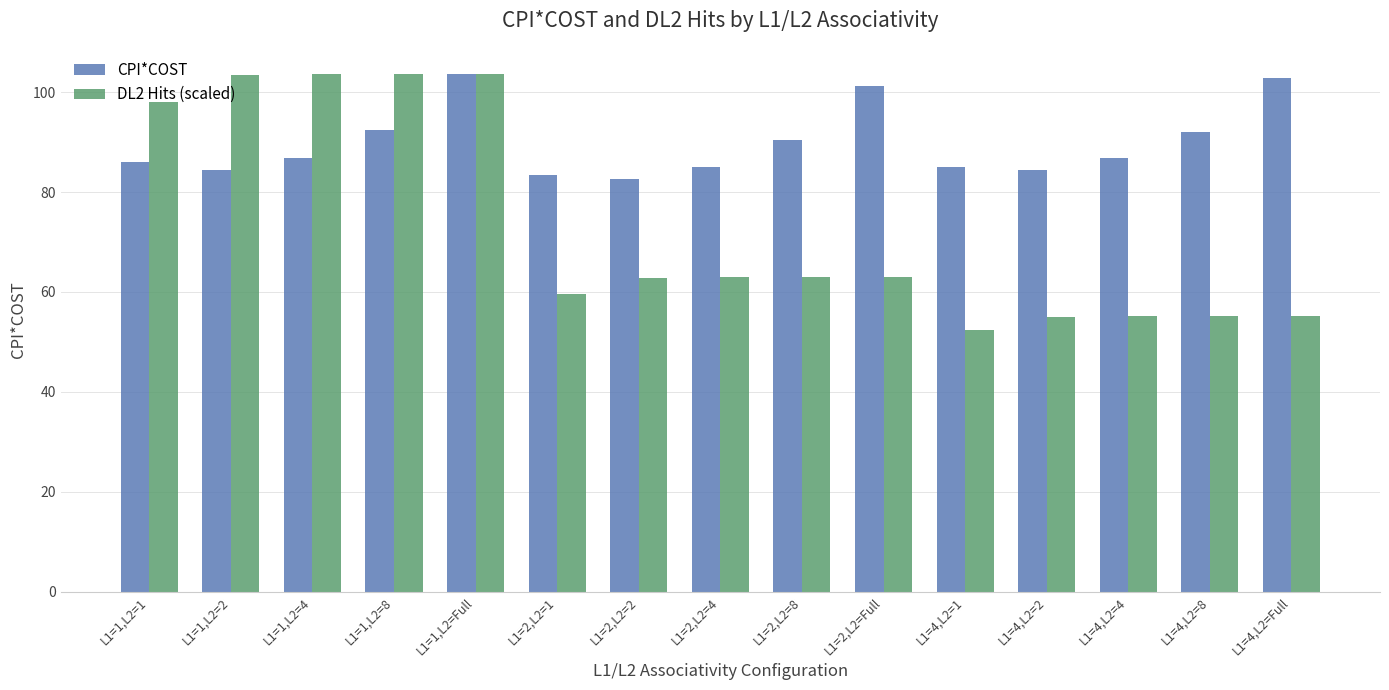

What are all the series names shown in the legend?

CPI*COST, DL2 Hits (scaled)